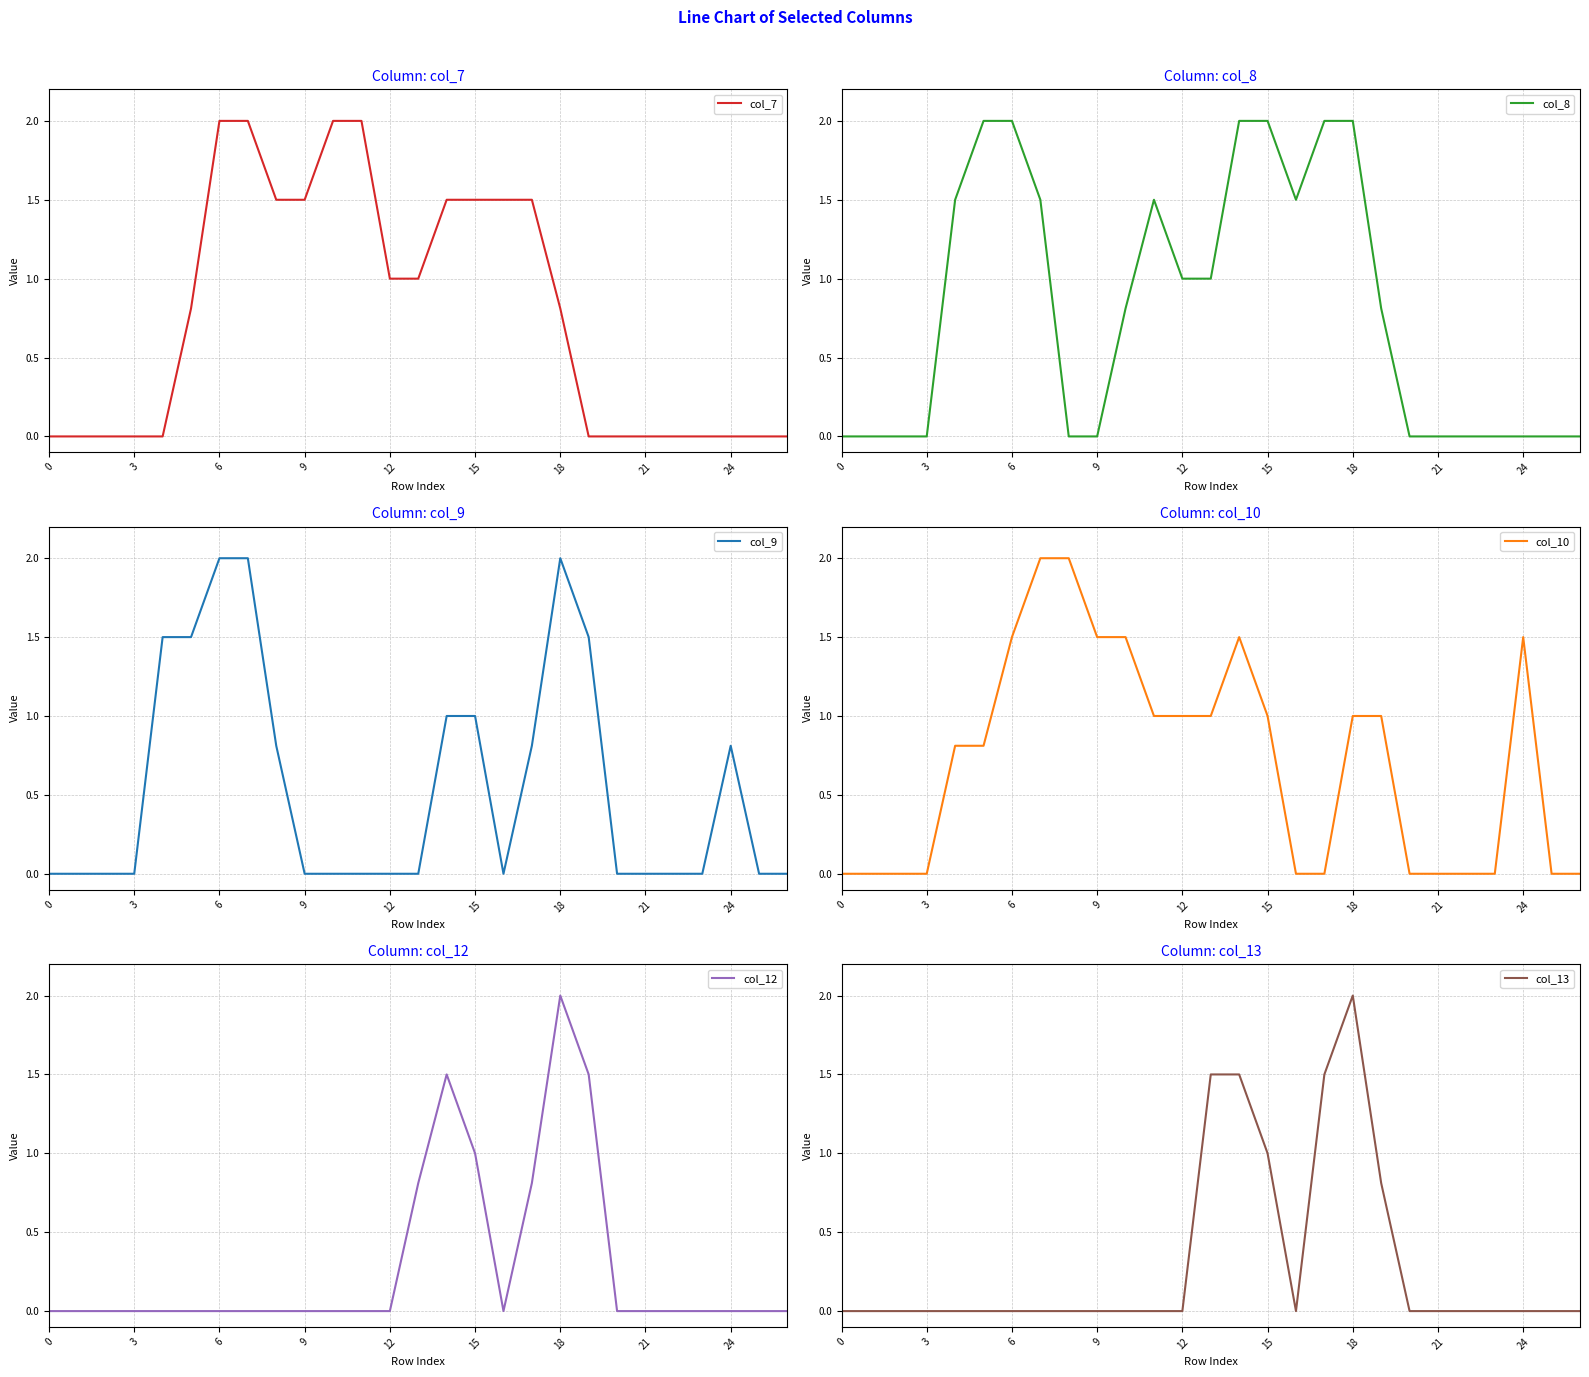

Rank the series at 13 from highest to lowest value.

col_13, col_7, col_8, col_10, col_12, col_9